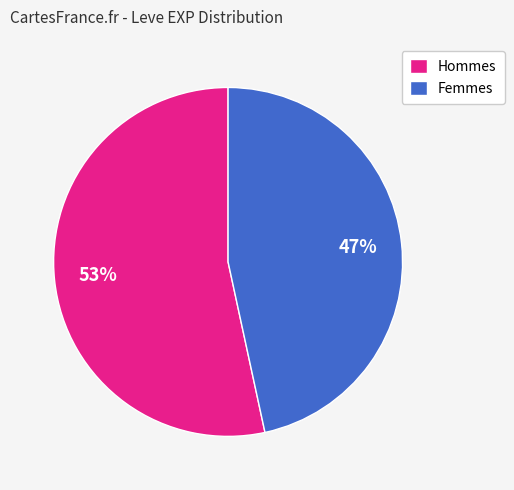

Do Femmes and Hommes together represent more than half of the pie?

Yes